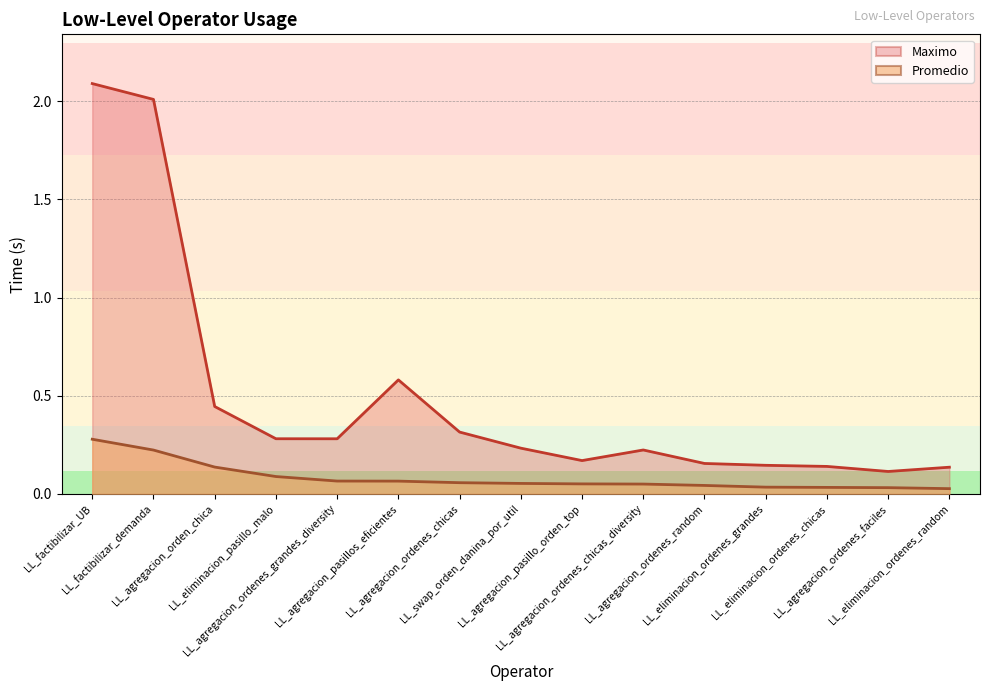

The Promedio series shows 0.1 at LL_agregacion_ordenes_chicas. True or false?

True